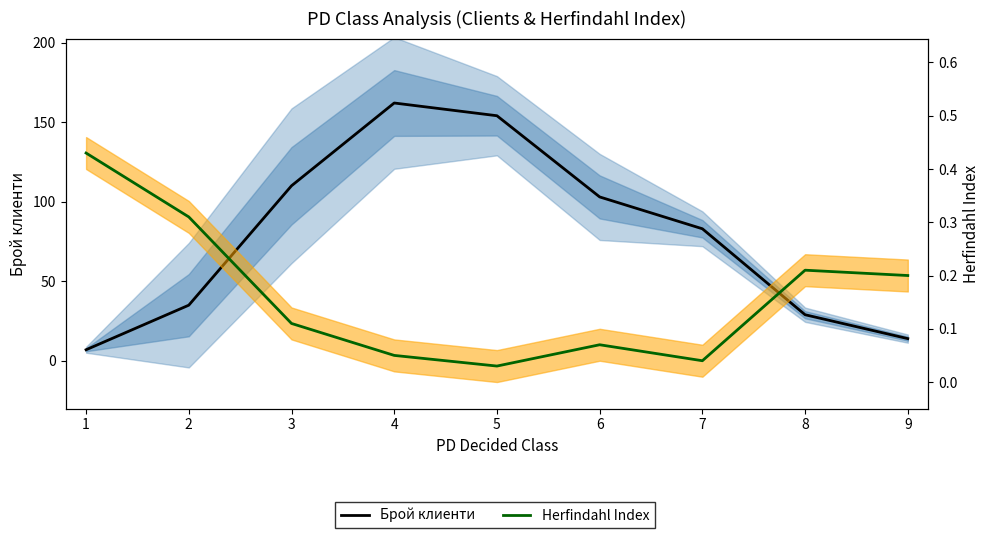

Between 1 and 7, which series saw the biggest shift?

Брой клиенти